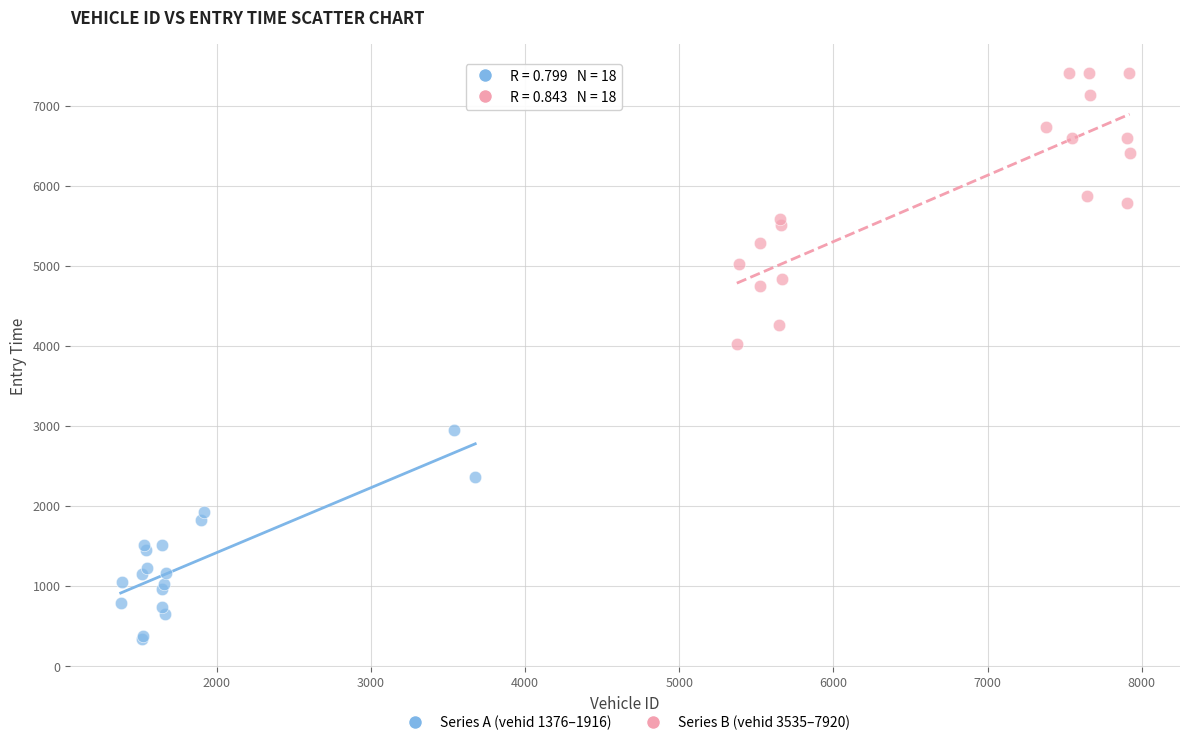

Which series contains the lowest Y value?

Series A (vehid 1376–1916)